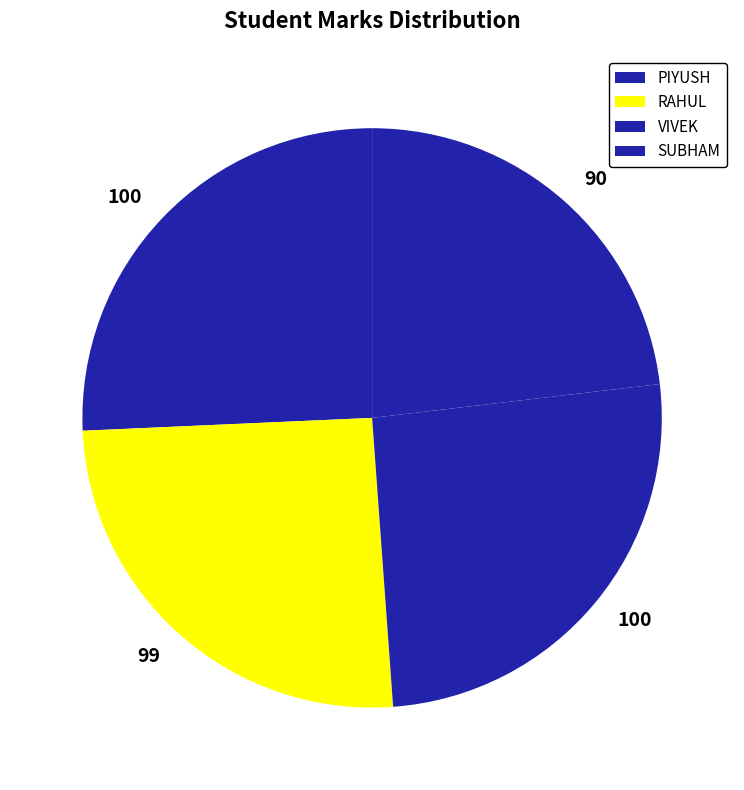

Is VIVEK the majority of the pie?

No